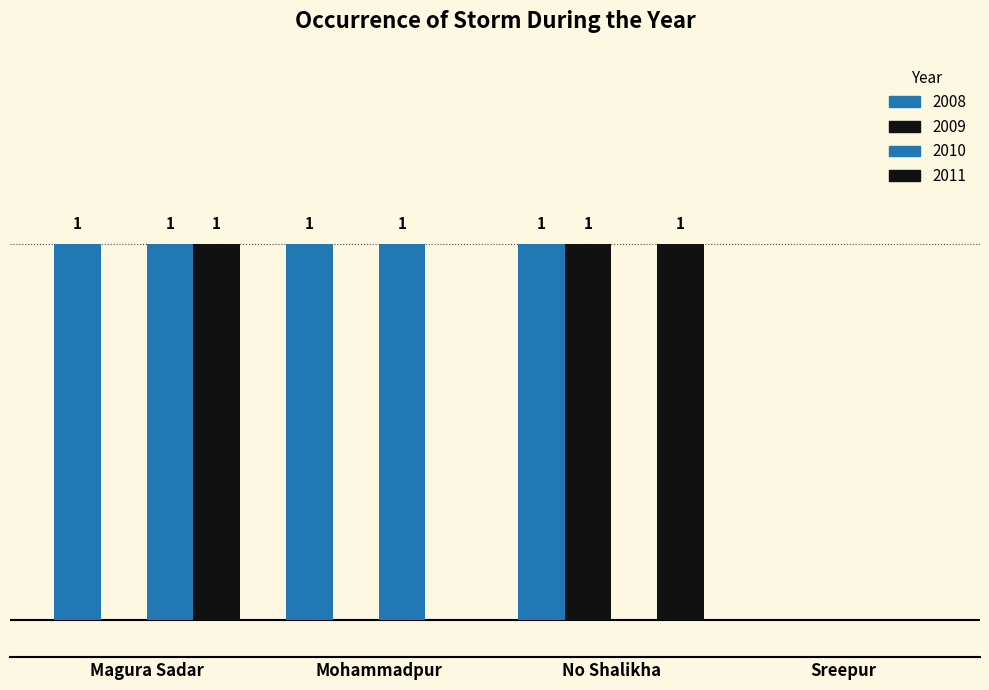

The value of 2009 at Sreepur is -1. True or false?

False